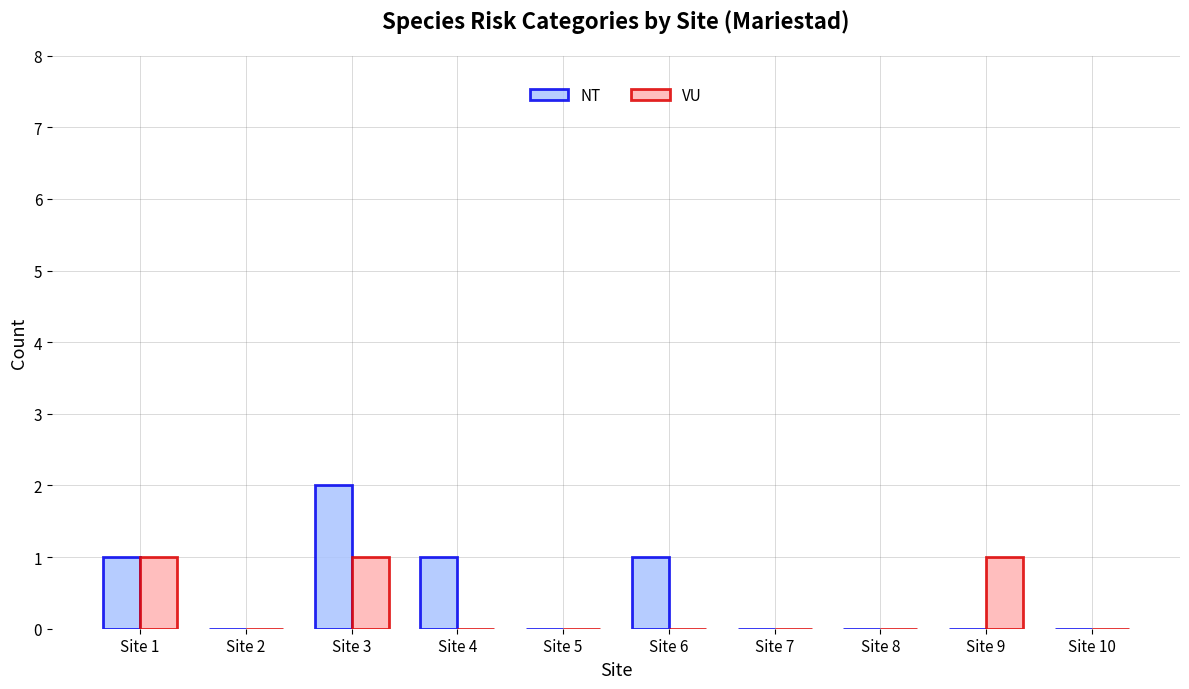

What value does the NT series have at Site 6?

1